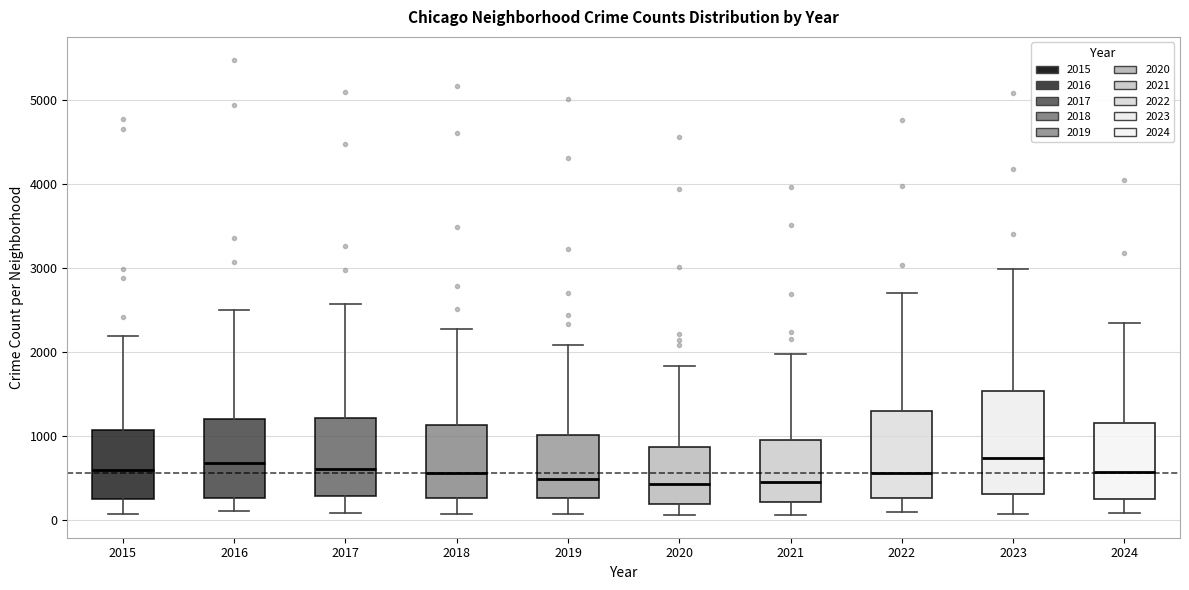

Reading left to right, transcribe this box plot: for each box, give where its median line is, the range the box spans, and where its two whiskers end, as read against the y-axis. The values are not printed on the chart, so give them approximately, as read against the axis.

2015: median 600, box 300 to 1100, whiskers 100 to 2200
2016: median 700, box 300 to 1200, whiskers 100 to 2500
2017: median 600, box 300 to 1200, whiskers 100 to 2600
2018: median 600, box 300 to 1100, whiskers 100 to 2300
2019: median 500, box 300 to 1000, whiskers 100 to 2100
2020: median 400, box 200 to 900, whiskers 100 to 1800
2021: median 500, box 200 to 900, whiskers 100 to 2000
2022: median 600, box 300 to 1300, whiskers 100 to 2700
2023: median 700, box 300 to 1500, whiskers 100 to 3000
2024: median 600, box 200 to 1200, whiskers 100 to 2300